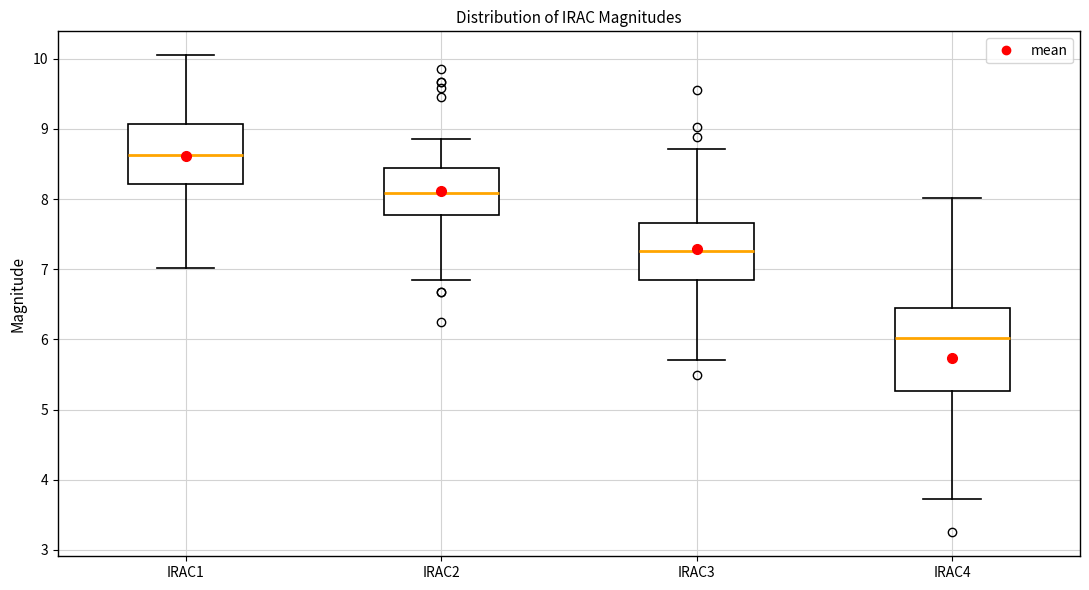

Comparing the boxes themselves (not the whiskers), which one is the tallest?

IRAC4